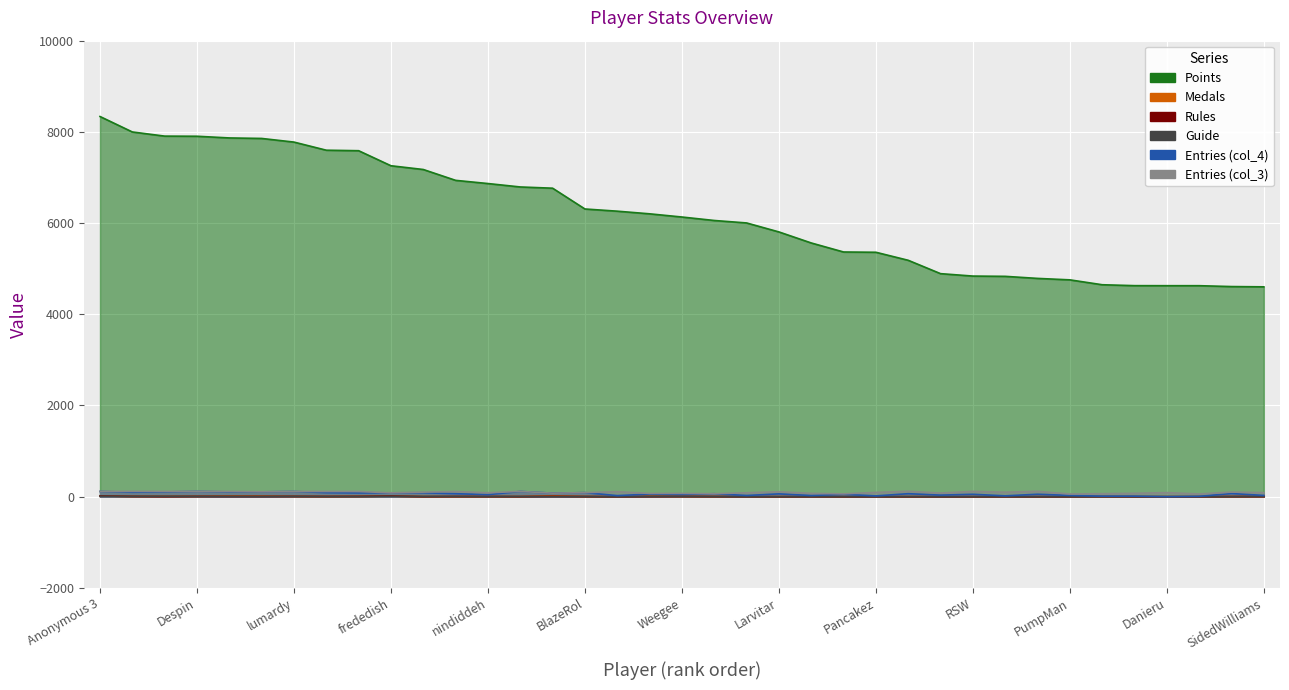

True or false: Rules and Medals intersect in this chart.

True